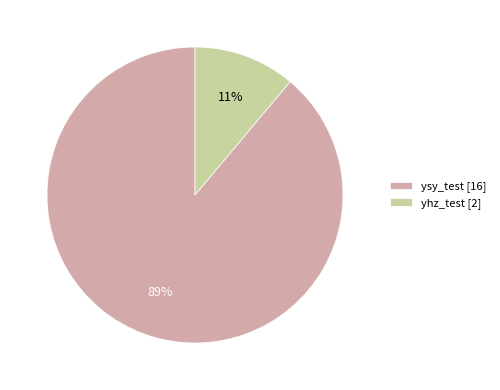

True or false: ysy_test accounts for 89% of the total.

True